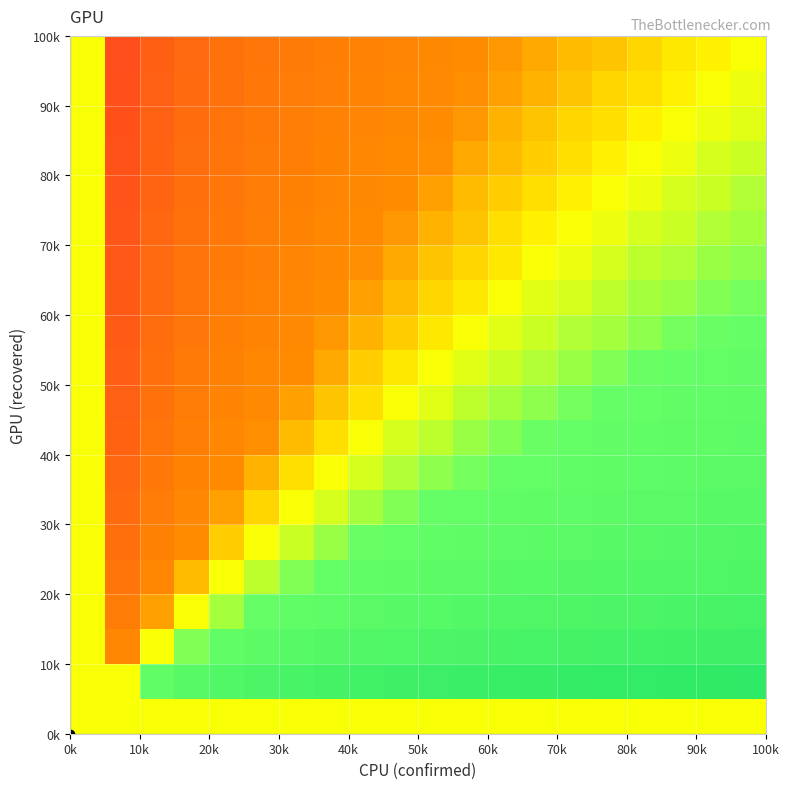

Count the number of data series in this chart.

20